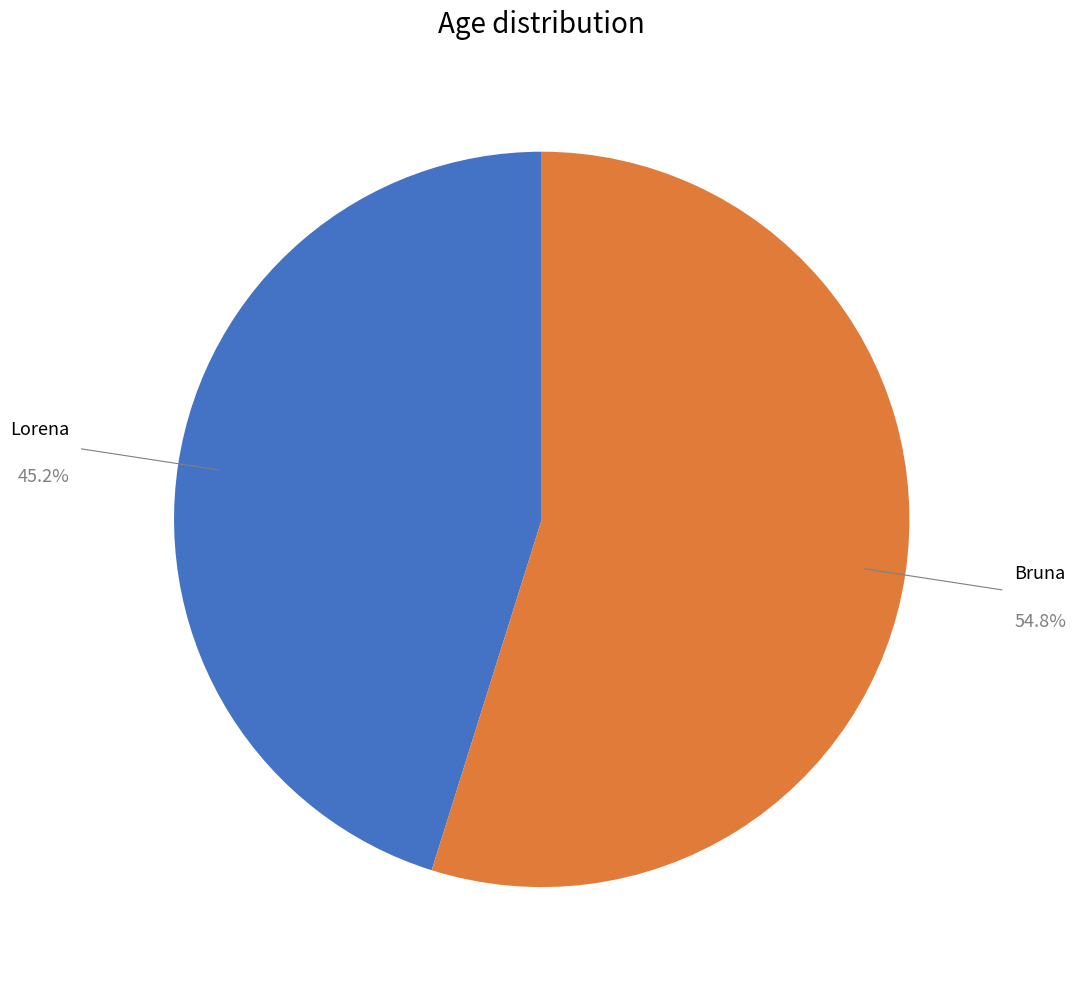

The Bruna slice represents 68% of the pie. True or false?

False